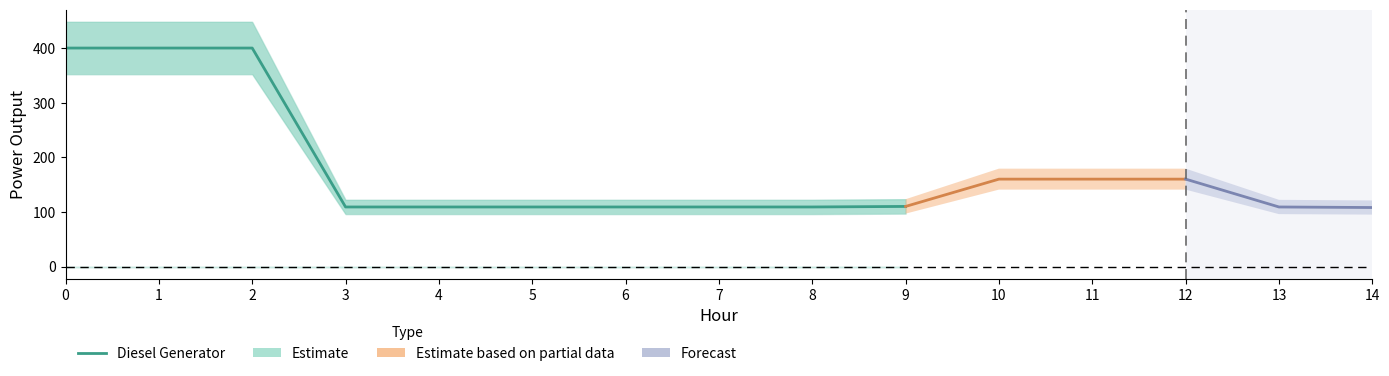

What is the value of the 10th point from the left?

110